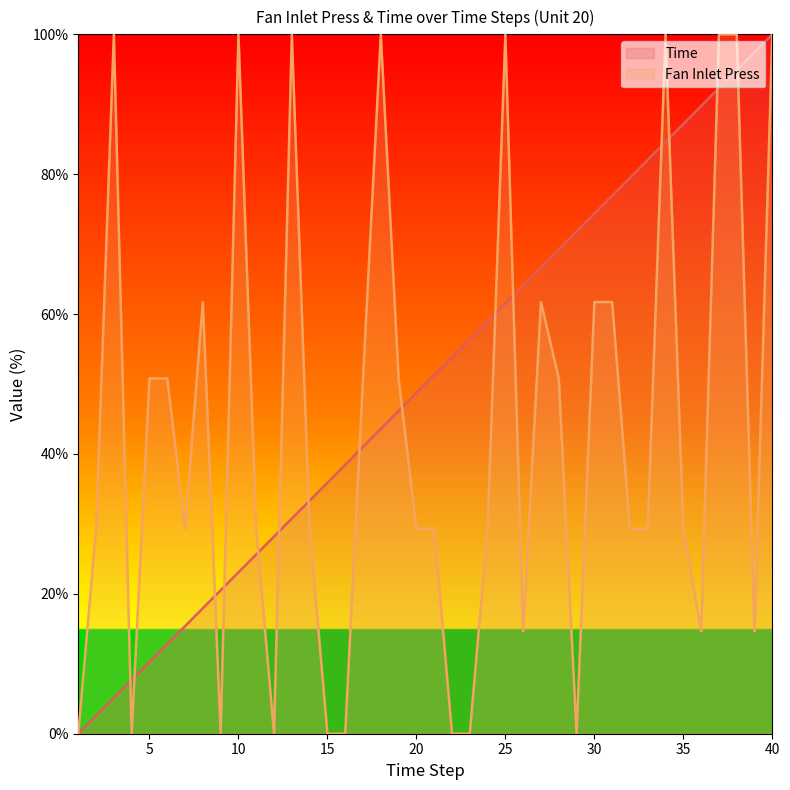

Reading left to right, list all the values displayed in this chart.

Time: 0.0	2.6	5.1	7.7	10.3	12.8	15.4	17.9	20.5	23.1	25.6	28.2	30.8	33.3	35.9	38.5	41.0	43.6	46.2	48.7	51.3	53.8	56.4	59.0	61.5	64.1	66.7	69.2	71.8	74.4	76.9	79.5	82.1	84.6	87.2	89.7	92.3	94.9	97.4	100.0
Fan Inlet Press: 0.0	29.3	100.0	0.0	50.8	50.8	29.3	61.7	0.0	100.0	29.3	0.0	100.0	29.3	0.0	0.0	50.8	100.0	50.8	29.3	29.3	0.0	0.0	29.3	100.0	14.7	61.7	50.8	0.0	61.7	61.7	29.3	29.3	100.0	29.3	14.7	100.0	100.0	14.7	100.0